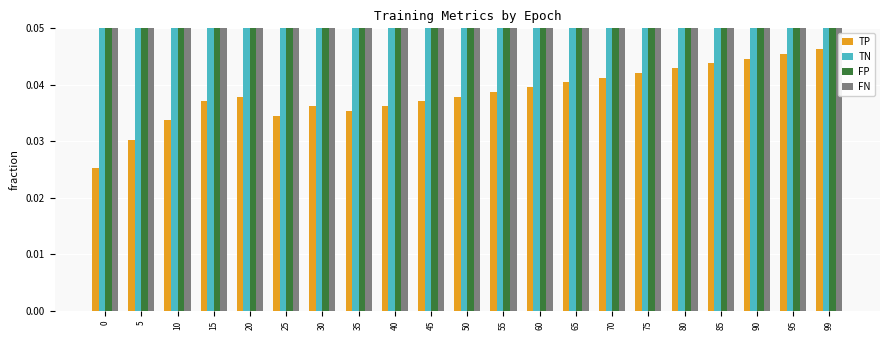

Reading left to right, list all the values displayed in this chart.

TP: 0=0.0	5=0.0	10=0.0	15=0.0	20=0.0	25=0.0	30=0.0	35=0.0	40=0.0	45=0.0	50=0.0	55=0.0	60=0.0	65=0.0	70=0.0	75=0.0	80=0.0	85=0.0	90=0.0	95=0.0	99=0.0
TN: 0=0.7	5=0.7	10=0.7	15=0.7	20=0.7	25=0.7	30=0.7	35=0.7	40=0.7	45=0.7	50=0.7	55=0.7	60=0.7	65=0.7	70=0.7	75=0.7	80=0.7	85=0.7	90=0.7	95=0.7	99=0.7
FP: 0=0.2	5=0.2	10=0.2	15=0.2	20=0.2	25=0.2	30=0.2	35=0.2	40=0.2	45=0.2	50=0.2	55=0.2	60=0.2	65=0.2	70=0.2	75=0.2	80=0.2	85=0.2	90=0.2	95=0.2	99=0.2
FN: 0=0.1	5=0.1	10=0.1	15=0.1	20=0.1	25=0.1	30=0.1	35=0.1	40=0.1	45=0.1	50=0.1	55=0.1	60=0.1	65=0.1	70=0.1	75=0.1	80=0.1	85=0.1	90=0.1	95=0.1	99=0.1